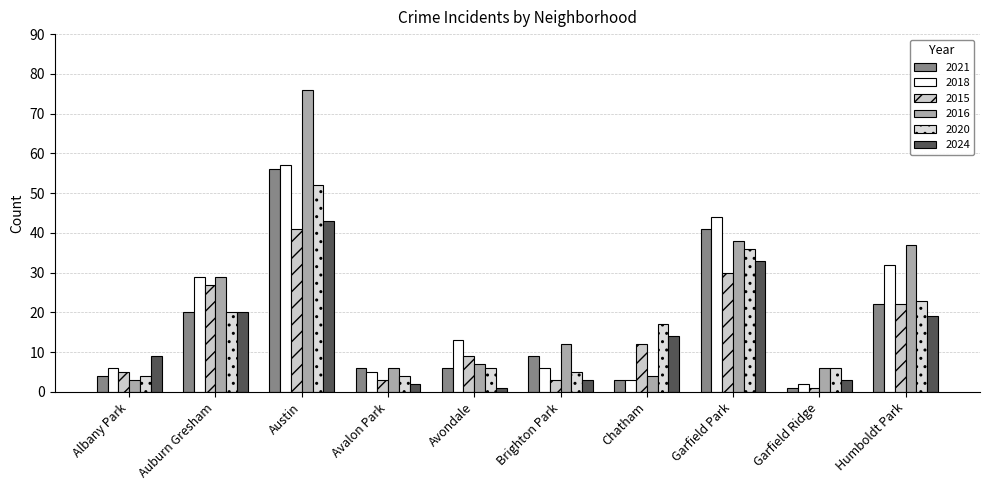

Which series has the largest total across all categories?

2016